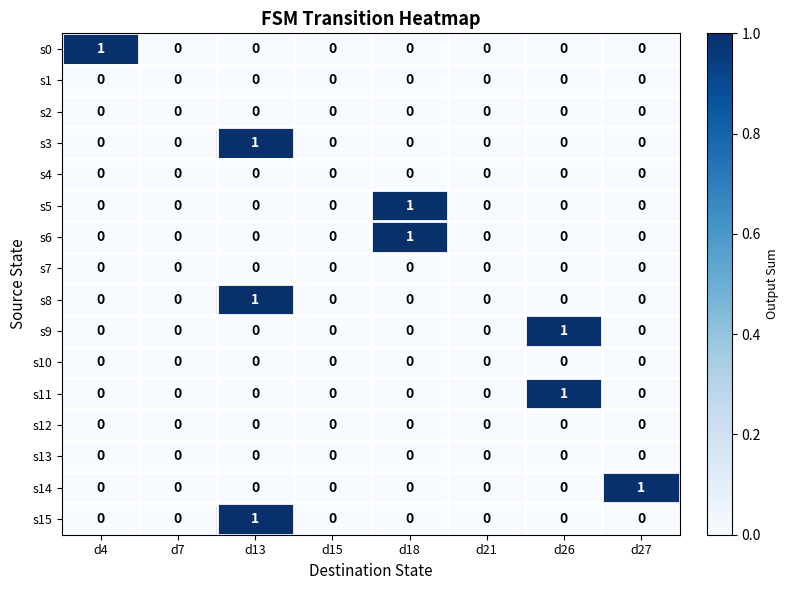

Is it true that s5 equals 1 at d13?

False